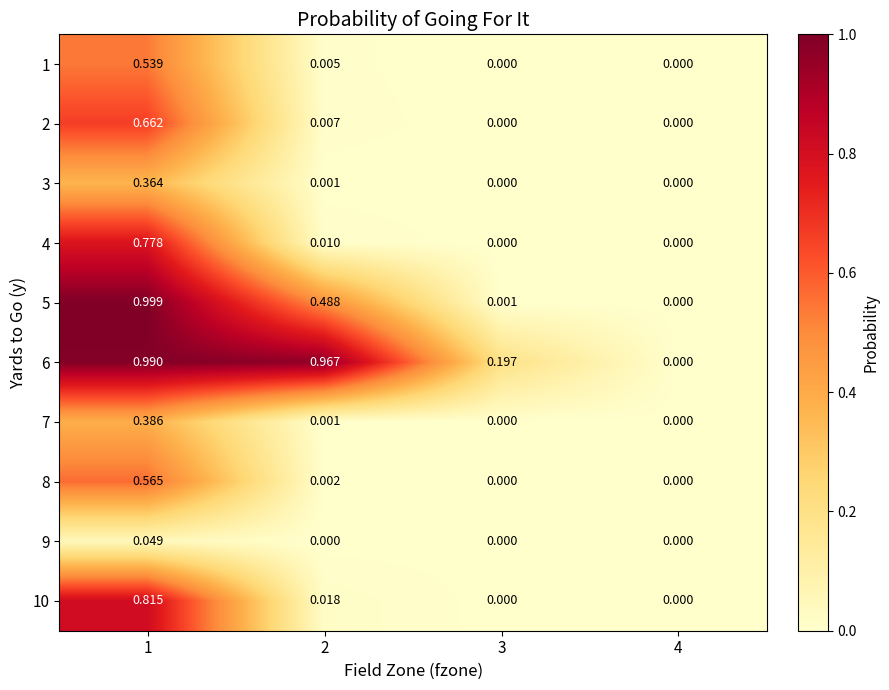

Is the value of 9 at 2 greater than the value of 4 at 2?

No